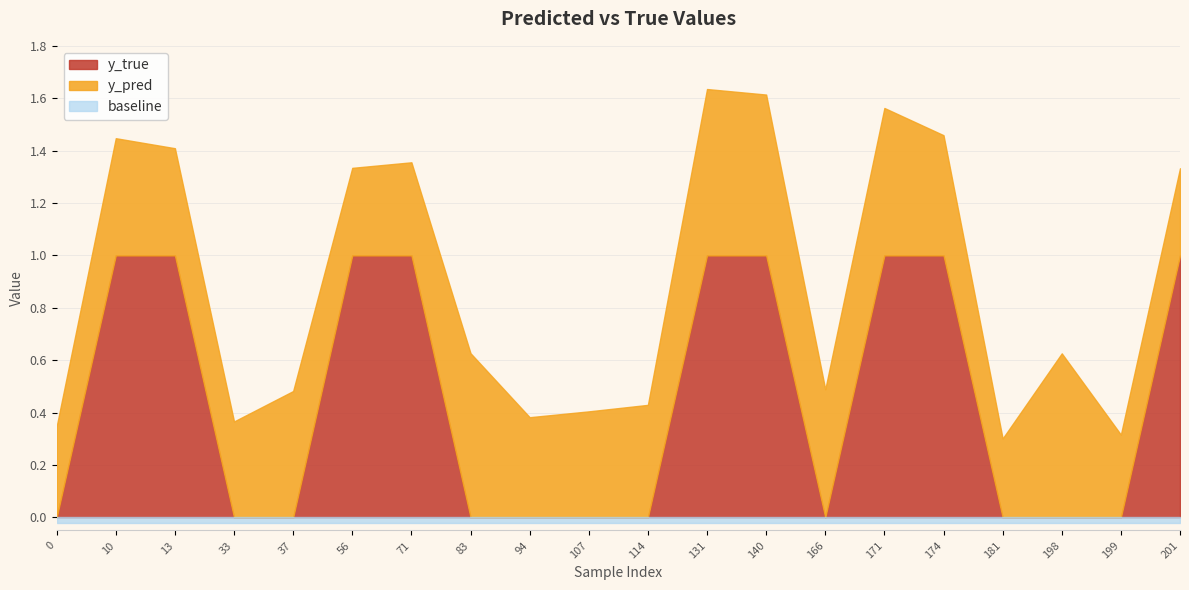

The y_pred series shows 0.5 at 37. True or false?

True